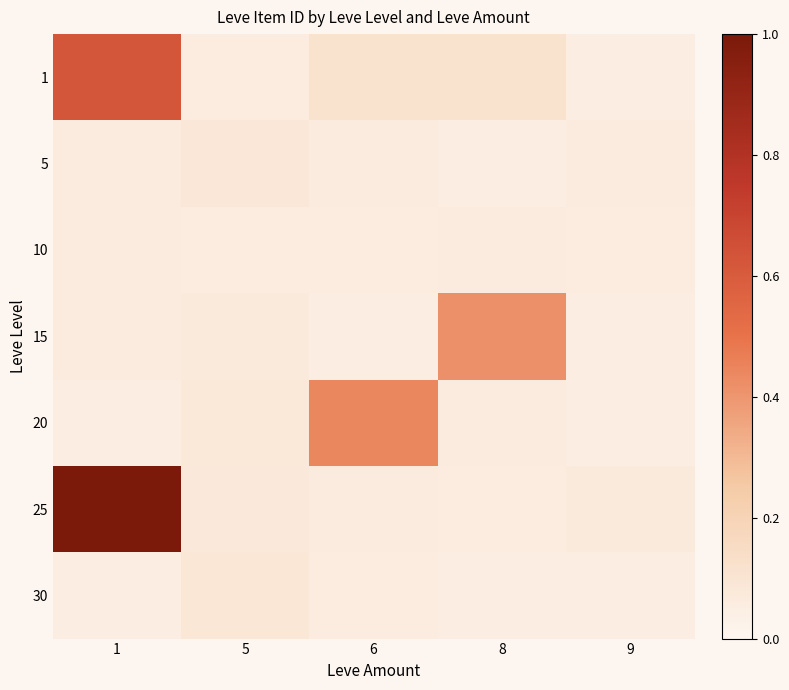

Reading left to right, list all the values displayed in this chart.

1: 1=0.6	5=0.1	6=0.1	8=0.1	9=0.1
5: 1=0.1	5=0.1	6=0.1	8=0.1	9=0.1
10: 1=0.1	5=0.1	6=0.1	8=0.1	9=0.1
15: 1=0.1	5=0.1	6=0.1	8=0.4	9=0.1
20: 1=0.1	5=0.1	6=0.4	8=0.1	9=0.1
25: 1=1.0	5=0.1	6=0.1	8=0.1	9=0.1
30: 1=0.1	5=0.1	6=0.1	8=0.1	9=0.1